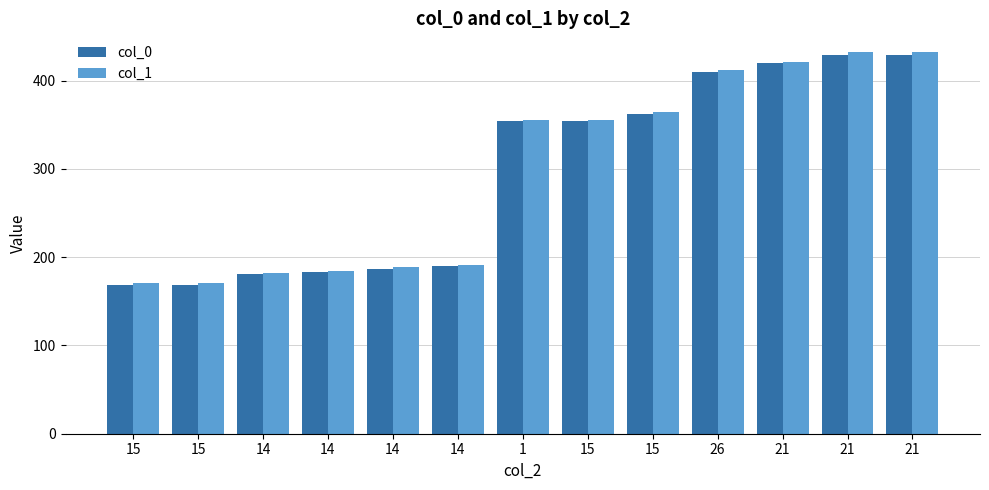

At which label does col_1 reach its peak?

21